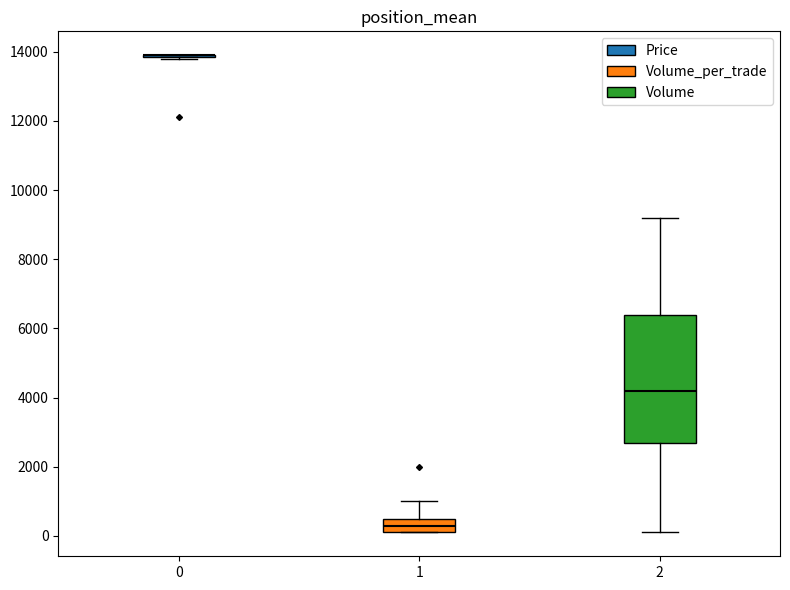

Which box is the tallest, from its lower edge to its upper edge?

2